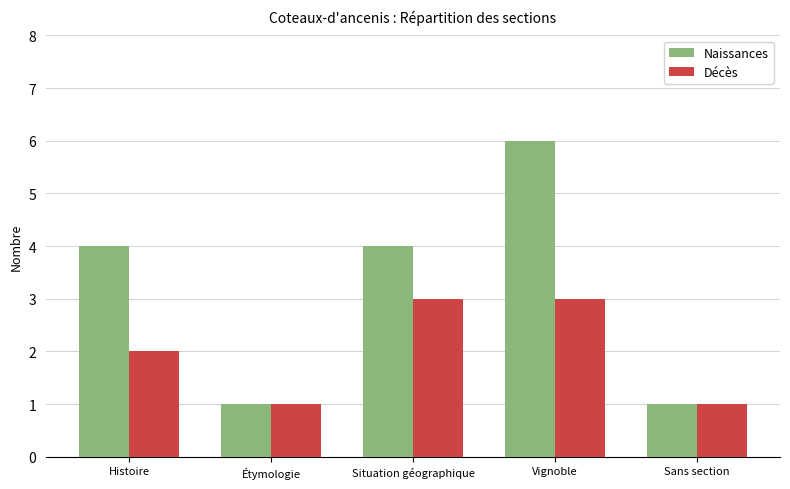

The value of Décès at Vignoble is 3. True or false?

True